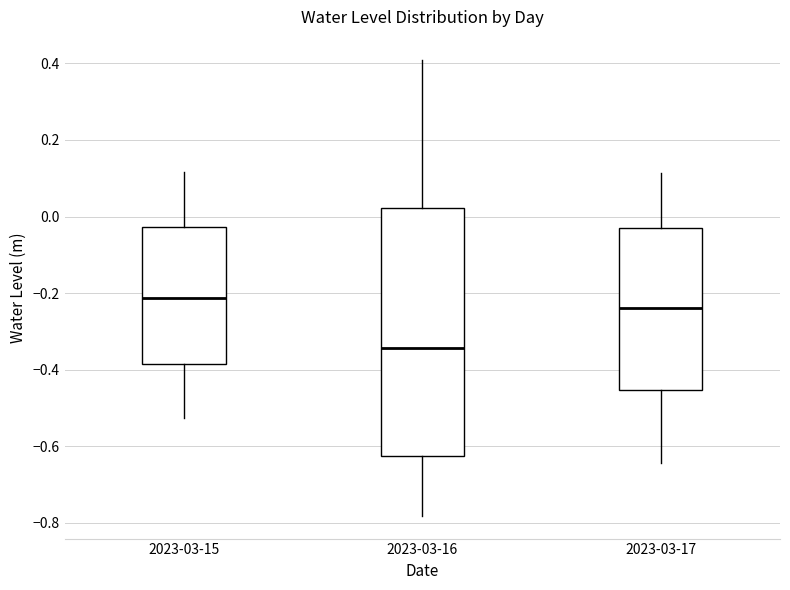

Reading left to right, read every box against the y-axis: the position of its median line, the range the box covers, and the ends of its whiskers. The values are not printed on the chart, so give them approximately, as read against the axis.

2023-03-15: median -0.22, box -0.38 to -0.02, whiskers -0.52 to 0.12
2023-03-16: median -0.34, box -0.62 to 0.02, whiskers -0.78 to 0.40
2023-03-17: median -0.24, box -0.46 to -0.04, whiskers -0.64 to 0.12